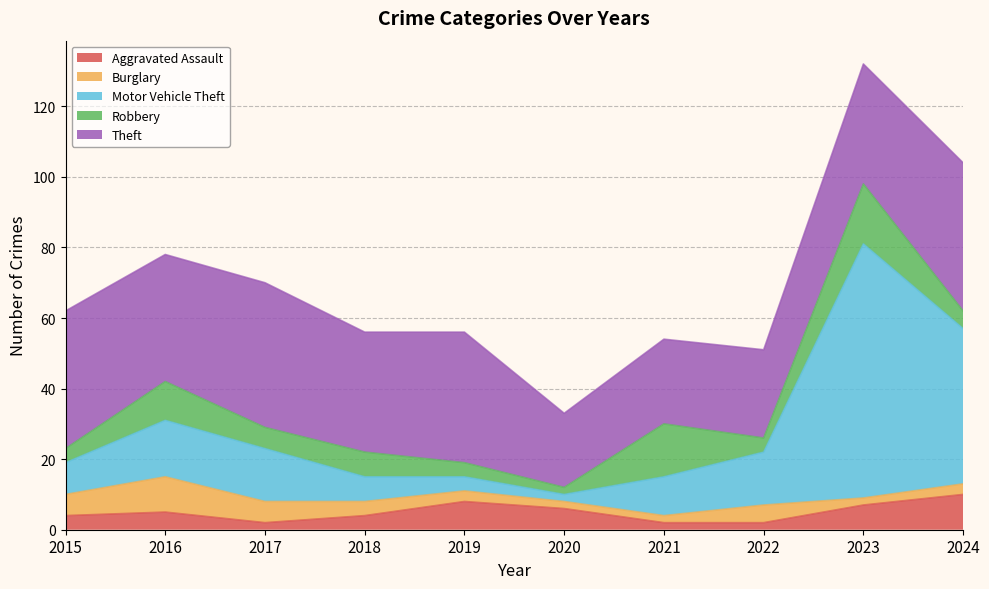

Which label corresponds to the smallest value in the chart?

2017